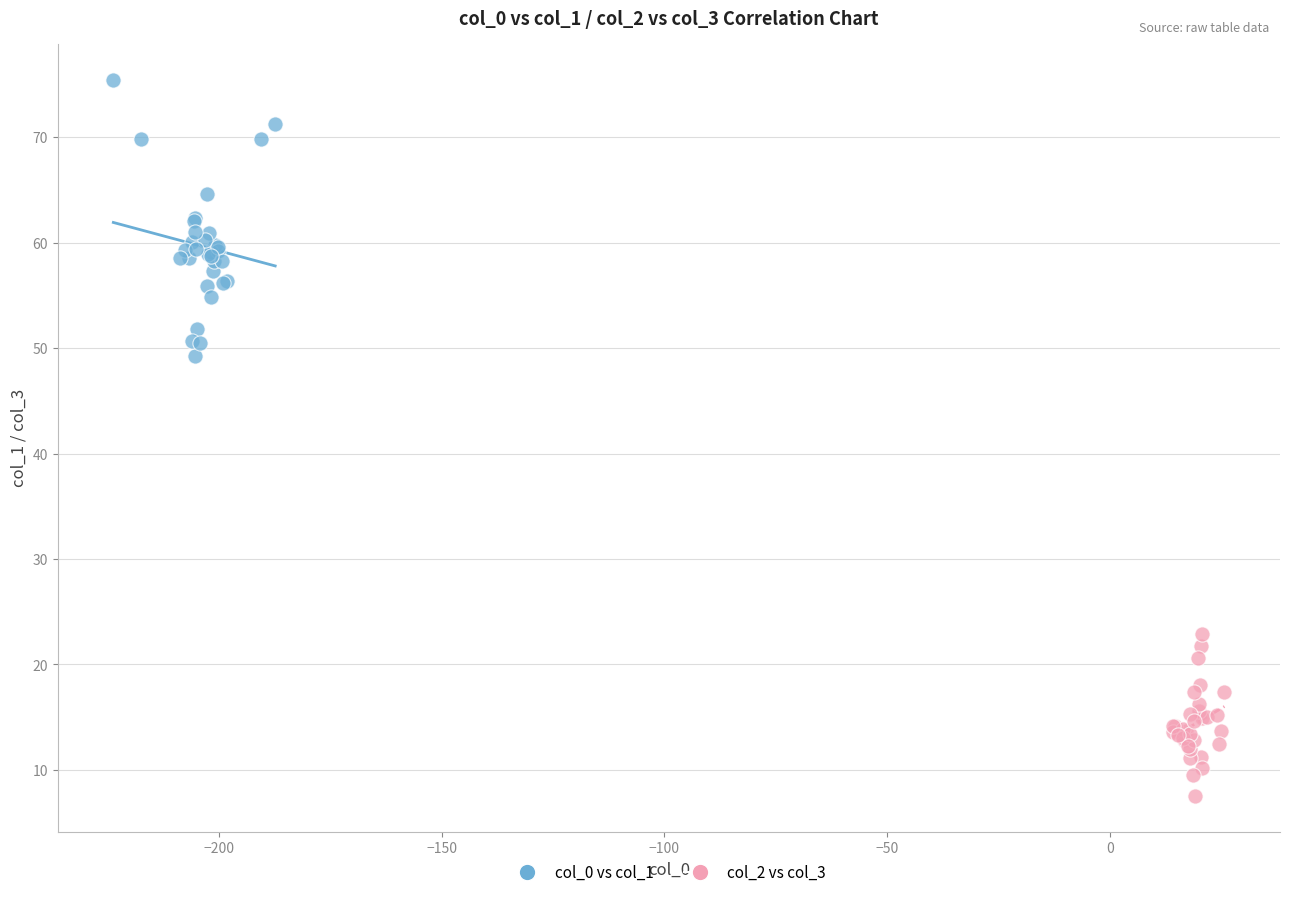

Which series contains the highest Y value?

col_0 vs col_1